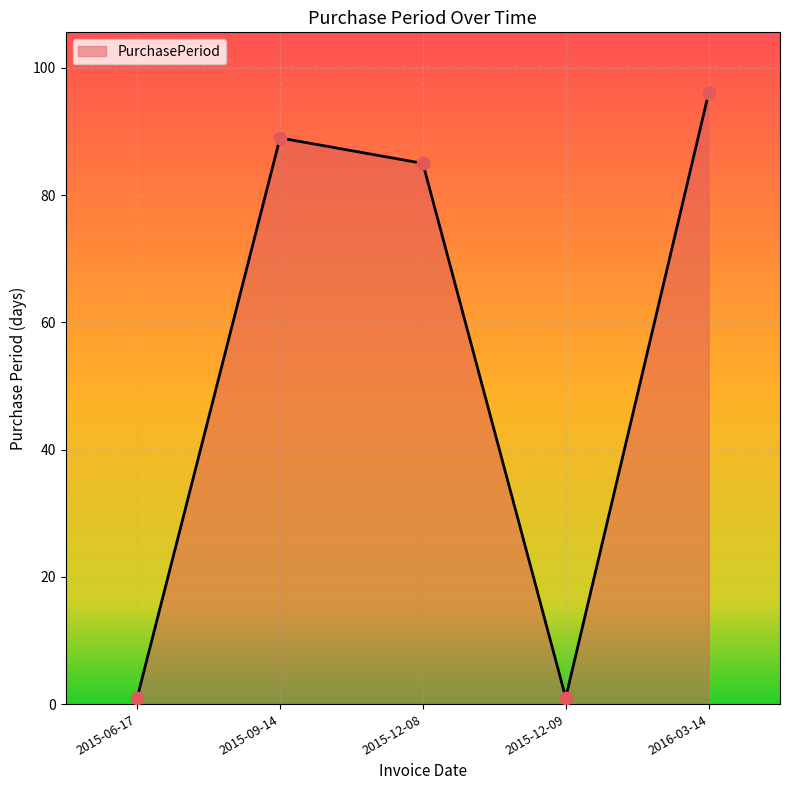

Approximately how many times larger is the value at 2016-03-14 compared to 2015-06-17?

96.0